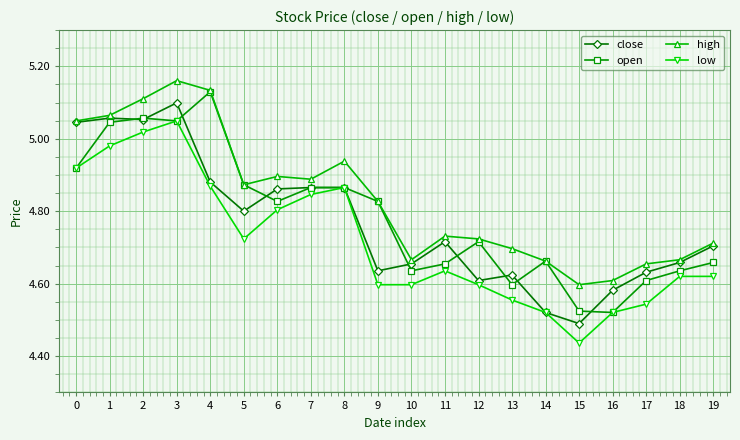

Is the value of high at 1 greater than the value of open at 0?

Yes